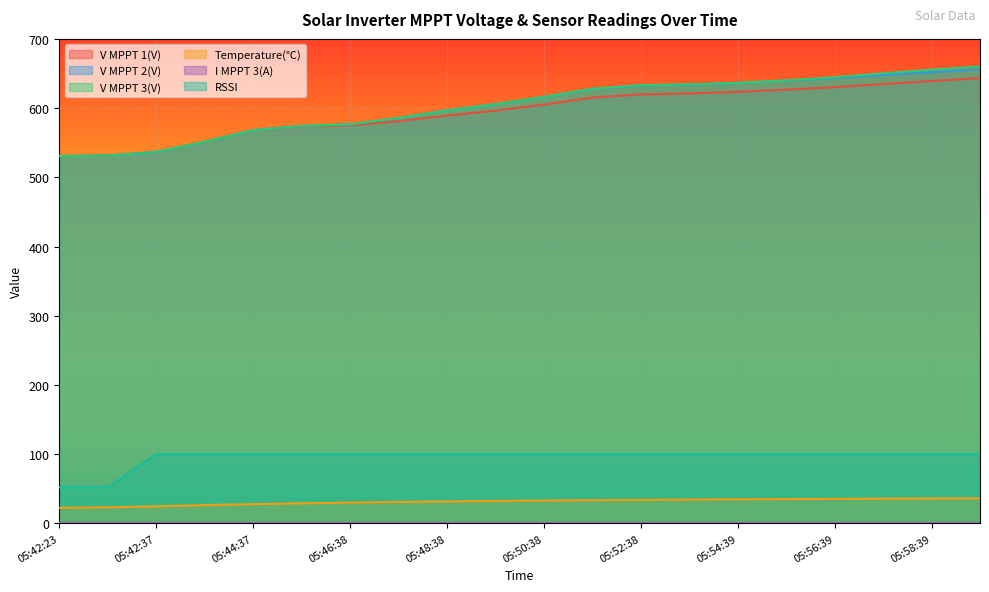

At which label does V MPPT 3(V) first exceed 616?

05:50:38